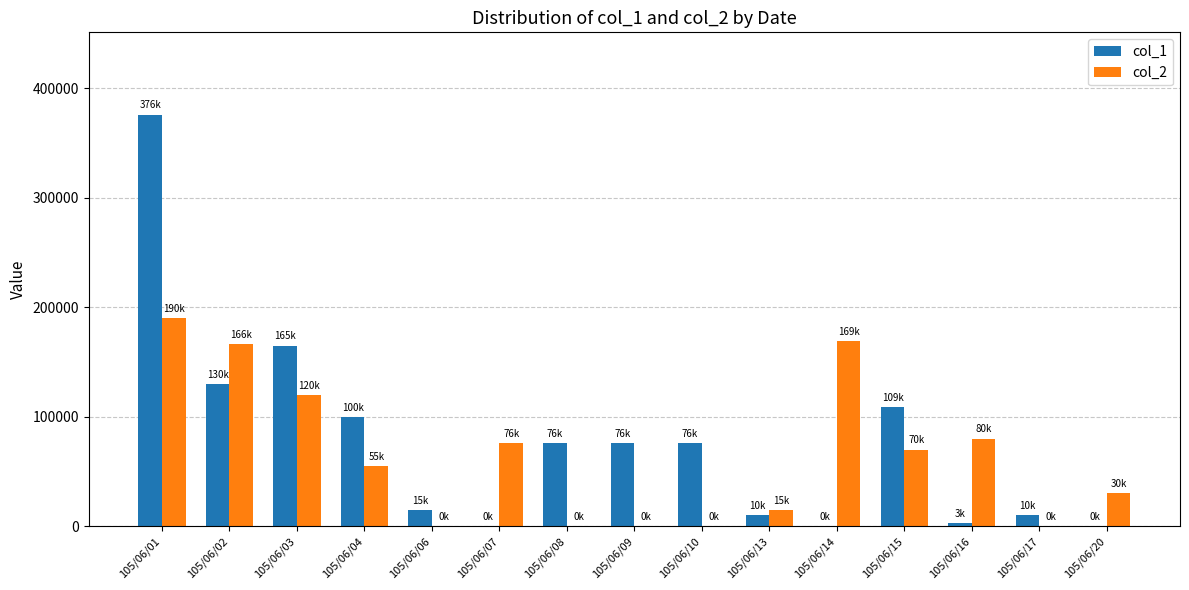

At which label is col_1 closest to 188000?

105/06/03